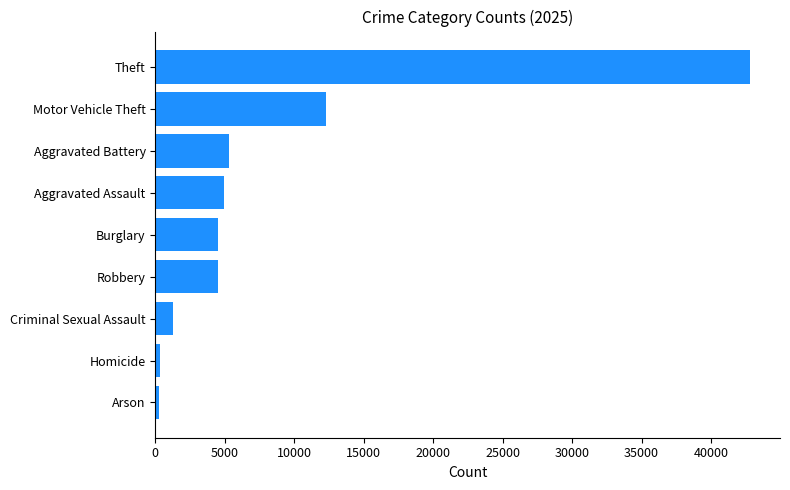

What is the average value?

8479